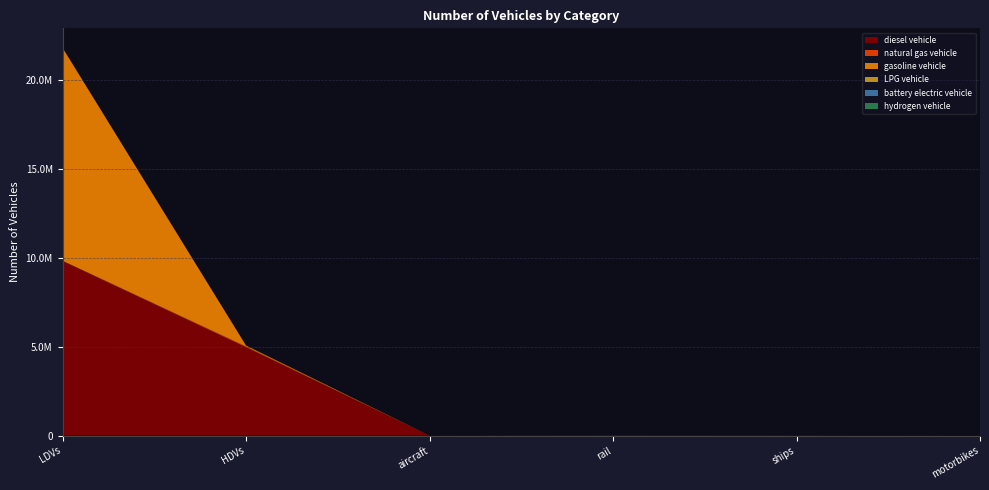

Reading left to right, what are all the values shown in this chart?

diesel vehicle: LDVs=9818361.3	HDVs=4968137.0	aircraft=895.5	rail=26052.4	ships=10110.0	motorbikes=0.0
natural gas vehicle: LDVs=14866.6	HDVs=43170.0	aircraft=0.0	rail=0.0	ships=0.0	motorbikes=0.0
gasoline vehicle: LDVs=11972117.5	HDVs=49465.0	aircraft=0.0	rail=0.0	ships=0.0	motorbikes=0.0
LPG vehicle: LDVs=5402.9	HDVs=4008.0	aircraft=0.0	rail=0.0	ships=0.0	motorbikes=0.0
battery electric vehicle: LDVs=84.0	HDVs=0.0	aircraft=0.0	rail=0.0	ships=0.0	motorbikes=0.0
hydrogen vehicle: LDVs=0.0	HDVs=114.0	aircraft=0.0	rail=0.0	ships=0.0	motorbikes=0.0